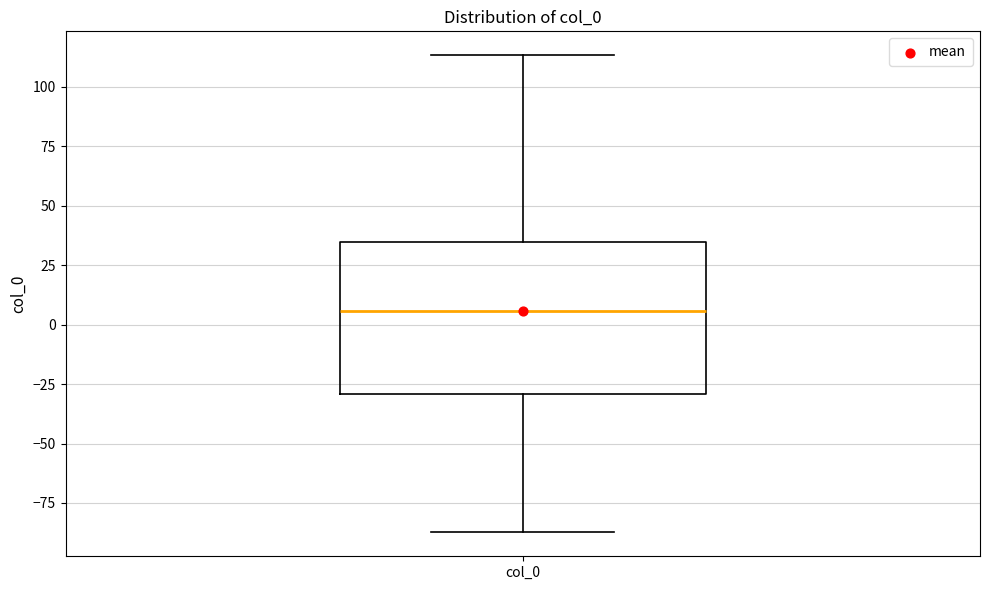

Read this box plot against the y-axis: the position of the median line, the range covered by the box, and the ends of both whiskers. The values are not printed on the chart, so give them approximately, as read against the axis.

median 5, box -30 to 35, whiskers -85 to 115